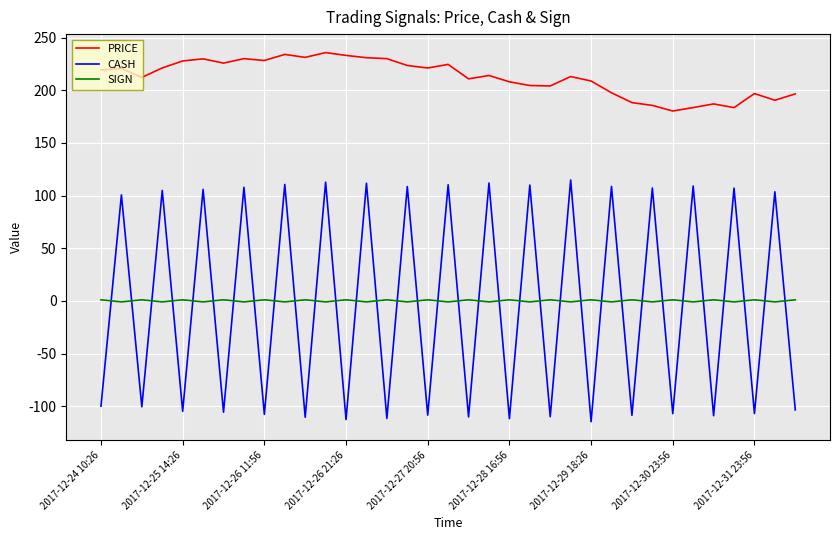

Which series has the widest spread of values?

CASH